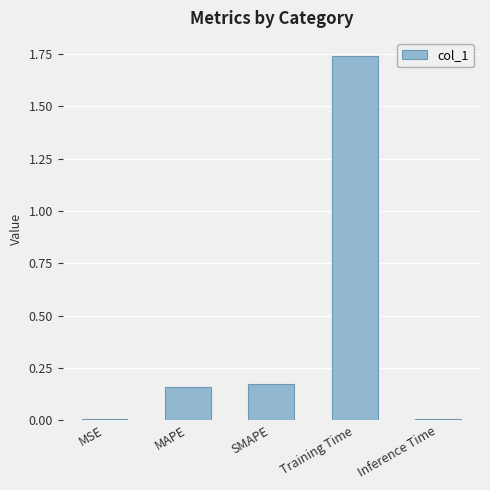

Which category has the highest value across all series?

Training Time